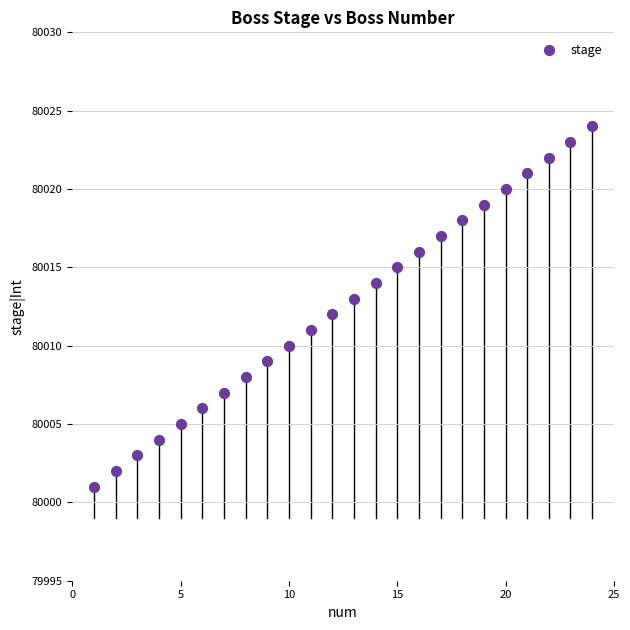

What is the range of X values (max minus min)?

23